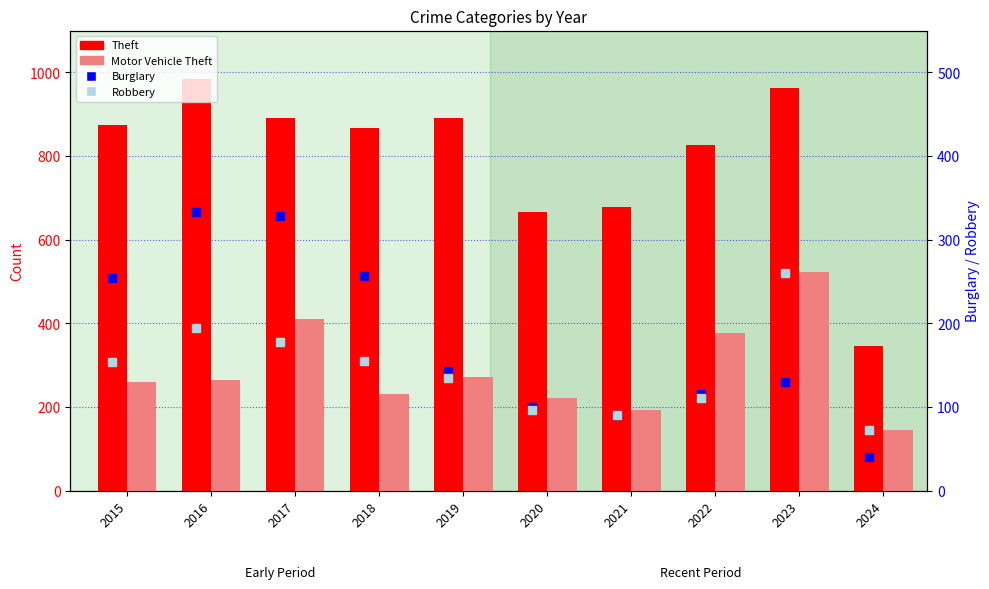

Is the value of Motor Vehicle Theft at 2016 greater than the value of Burglary at 2017?

No